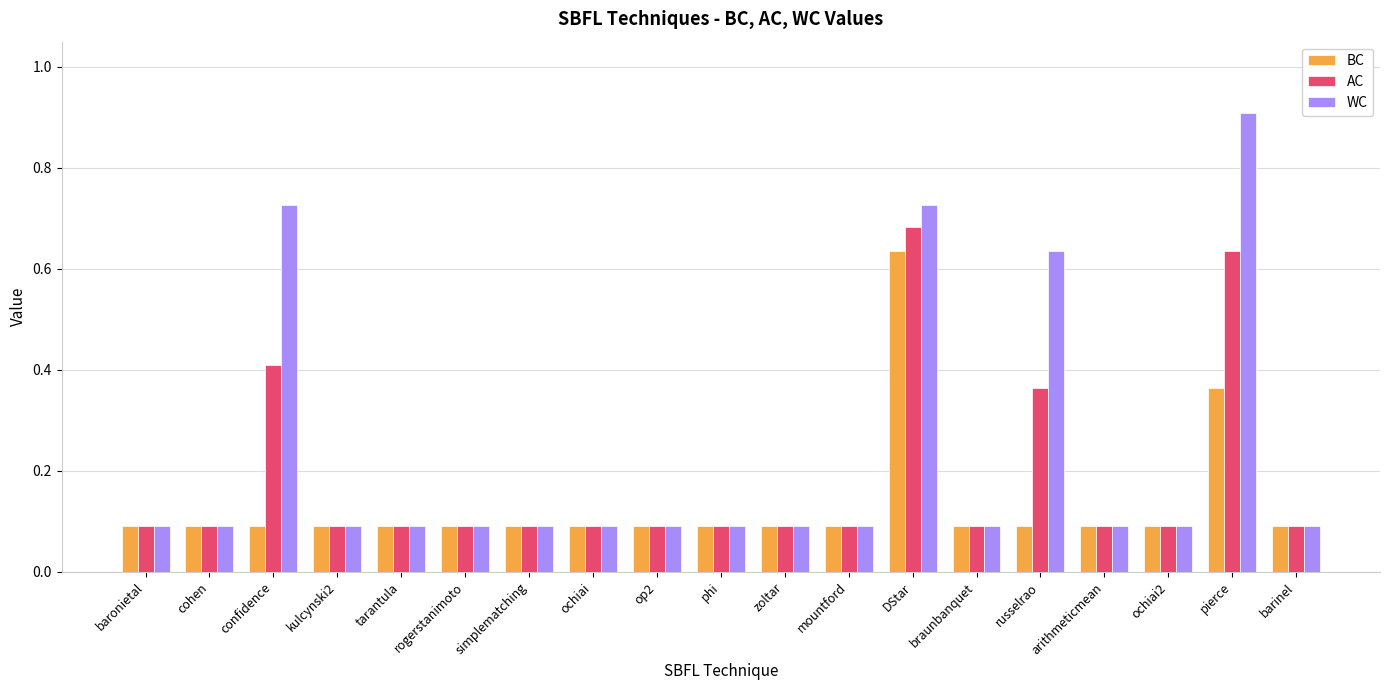

At which label does AC reach its peak?

DStar